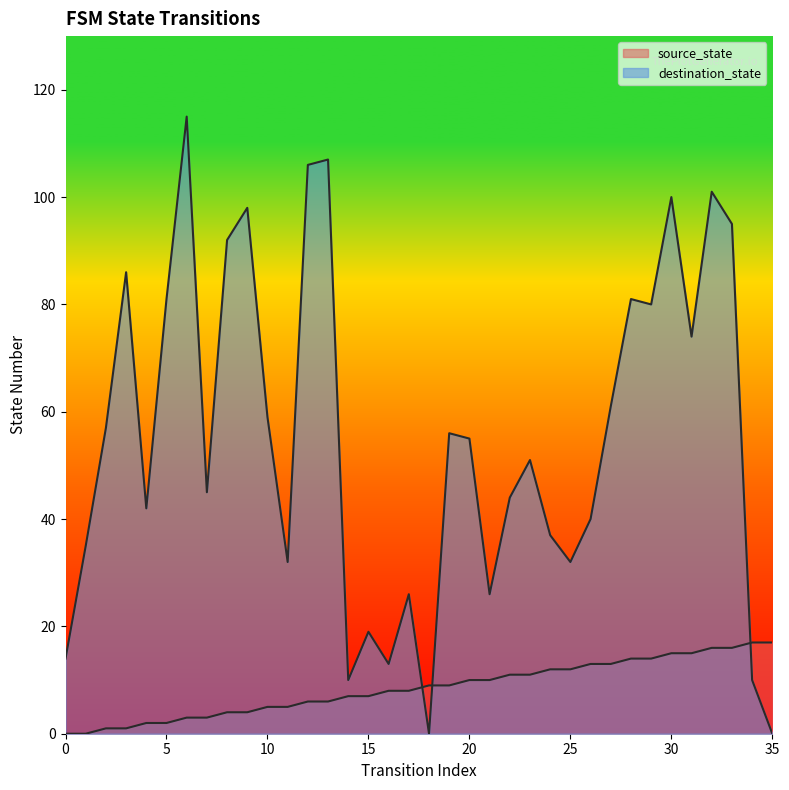

How many data points in source_state are above 9?

16